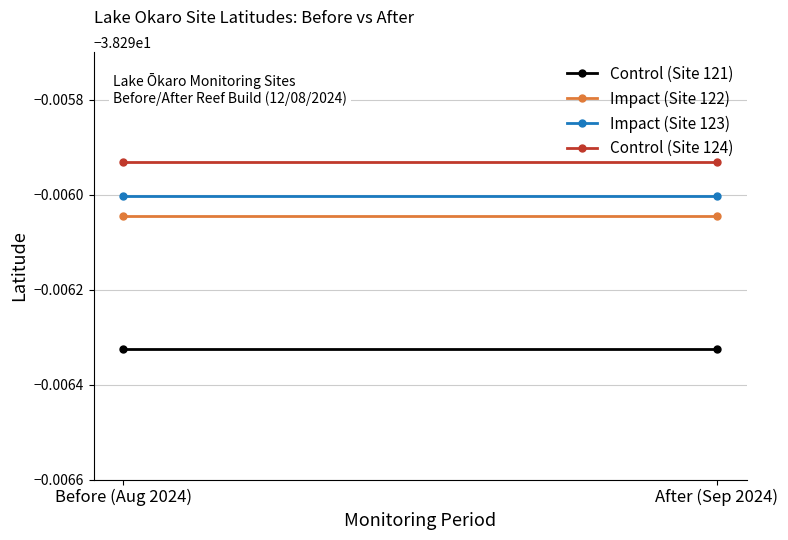

List the series in order of their peak value, lowest first.

Control (Site 121), Impact (Site 122), Impact (Site 123), Control (Site 124)